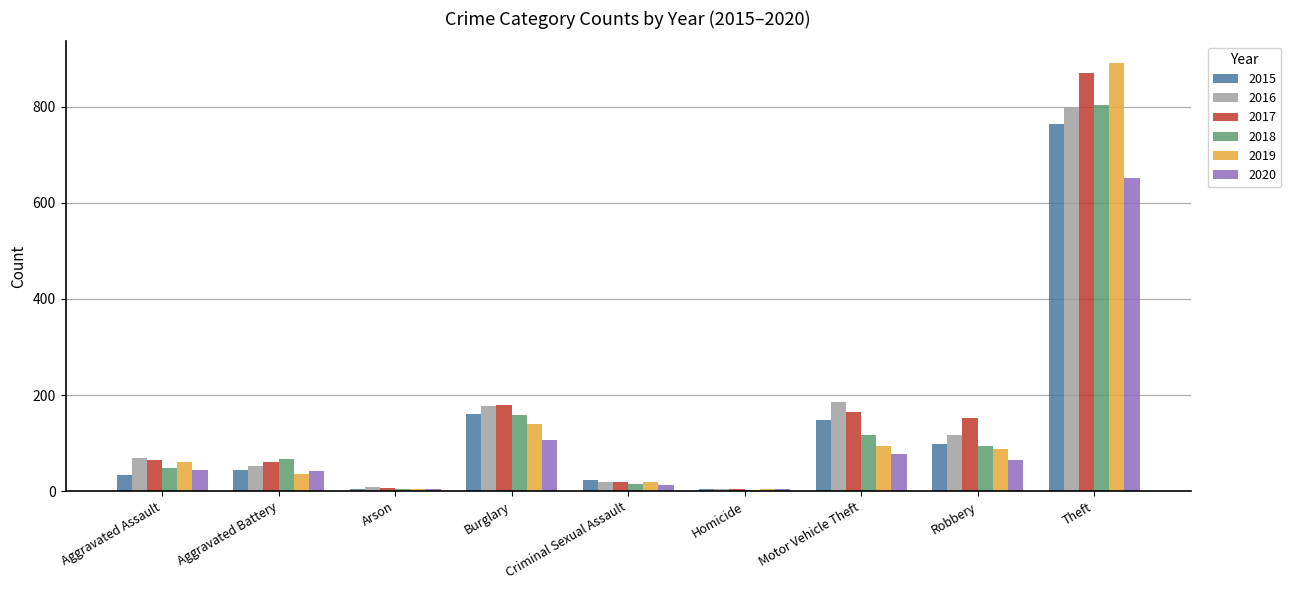

Where is 2018 nearest to the value 403?

Burglary